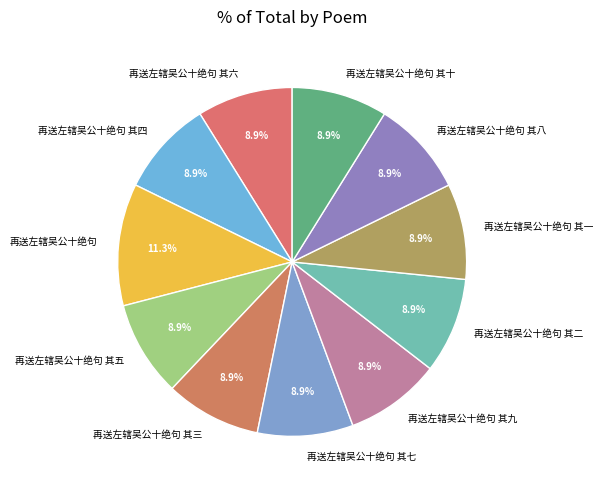

Does 再送左辖吴公十绝句 其十 represent more than half of the total?

No